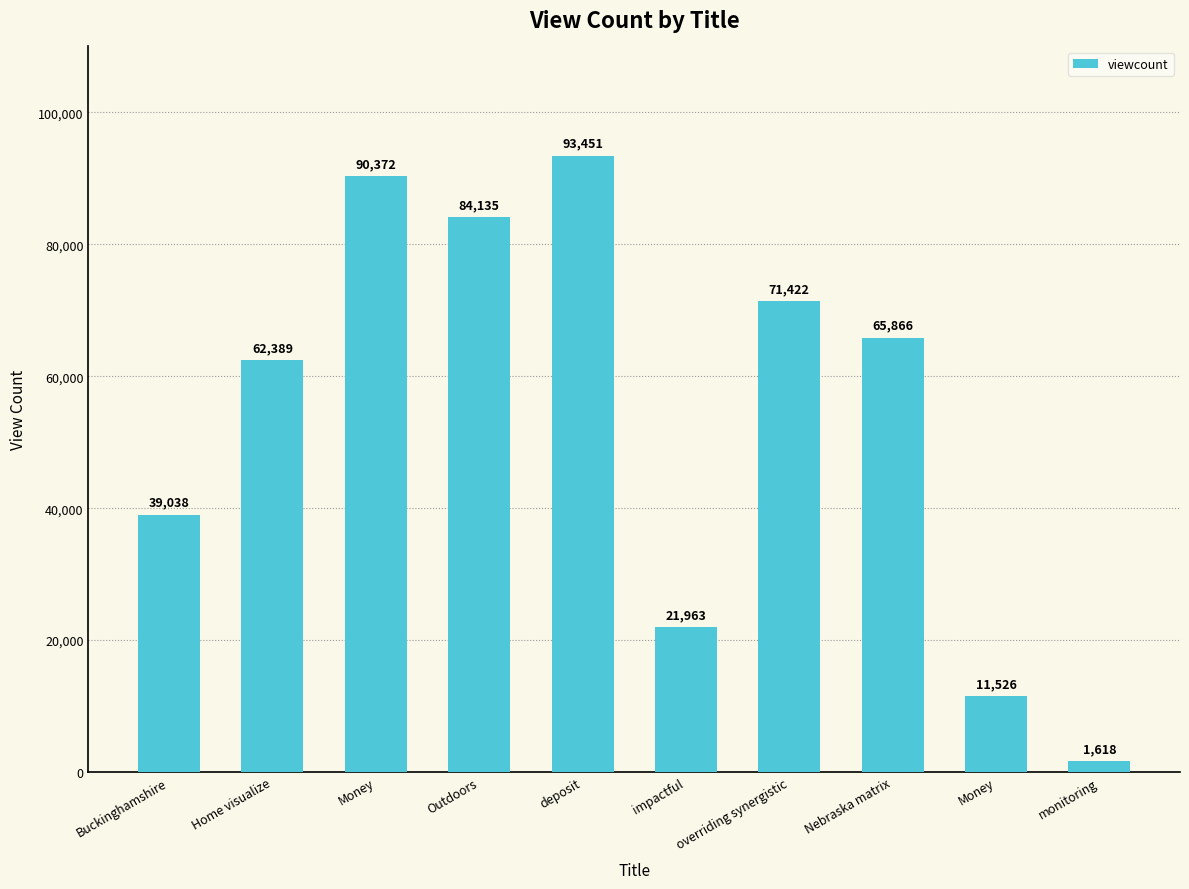

What is the label of the 2nd bar from the left?

Home visualize